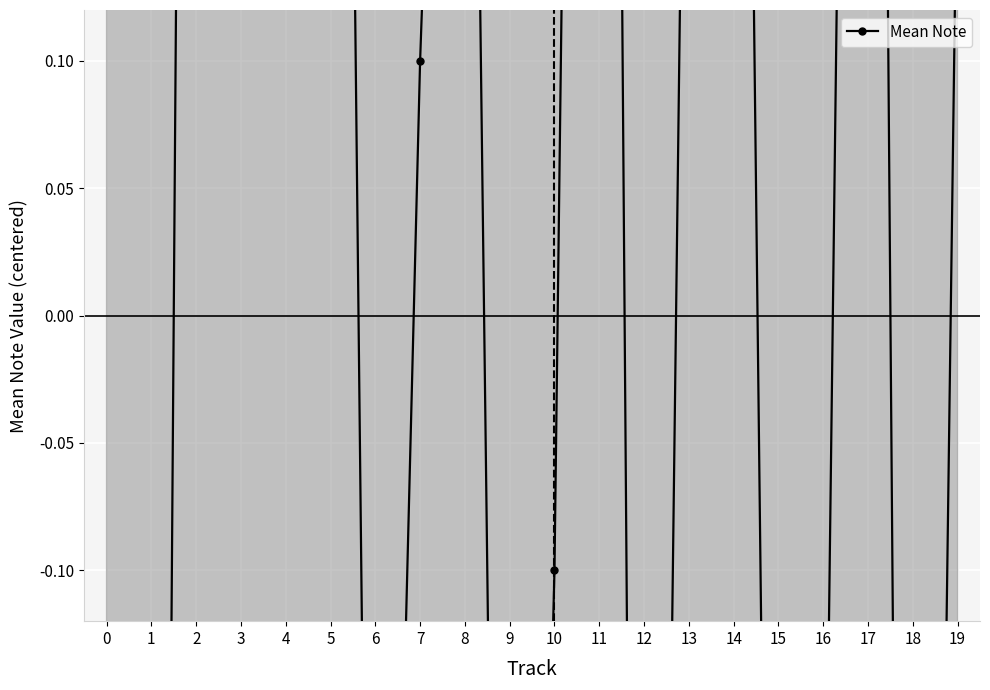

What is the maximum value shown in the chart?

1.7